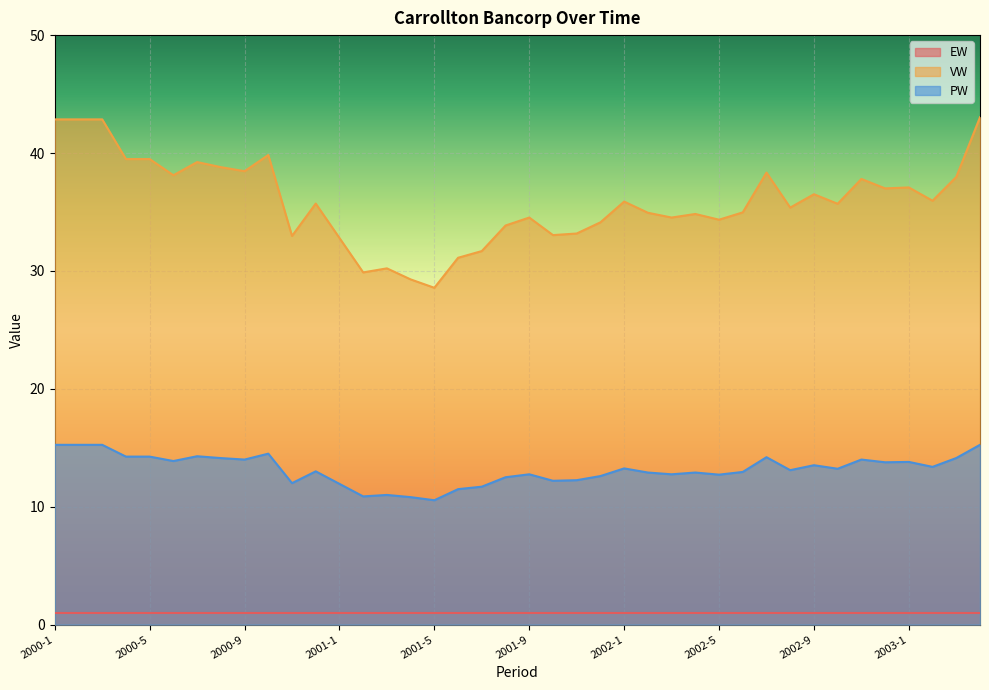

What is the value of the VW point at the 5th from the left?

39.5